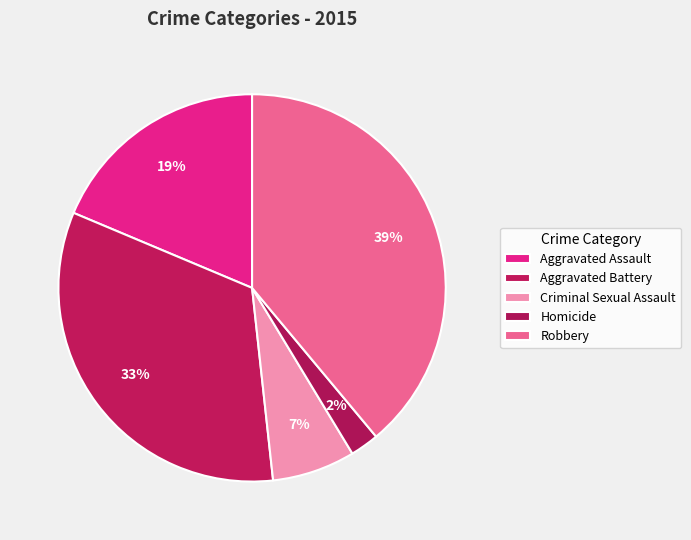

Do Homicide and Robbery together represent more than half of the pie?

No